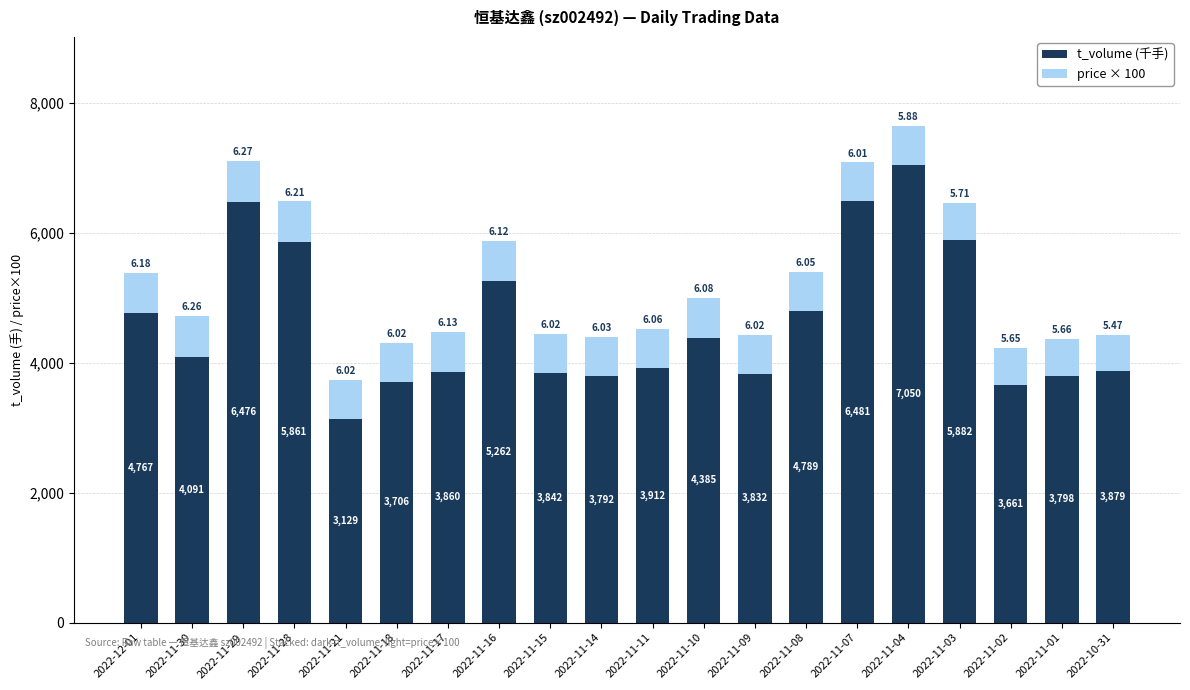

What is the total value across all series at 2022-11-03?

6453